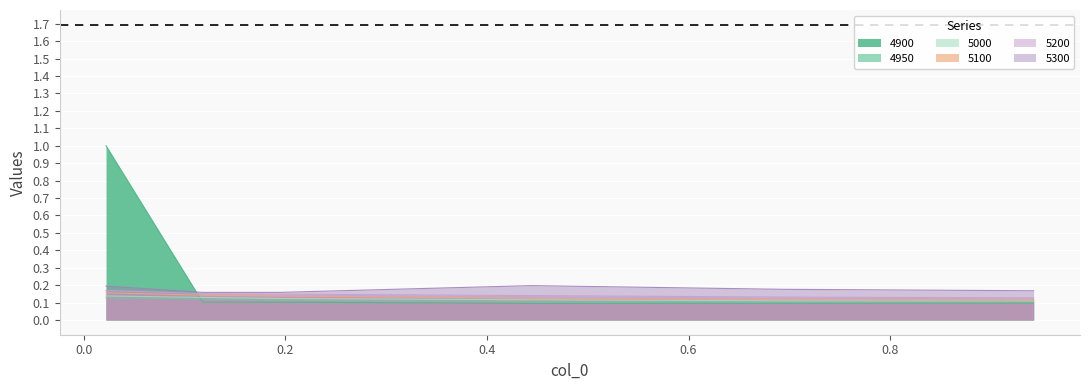

Which series has the widest spread of values?

4900